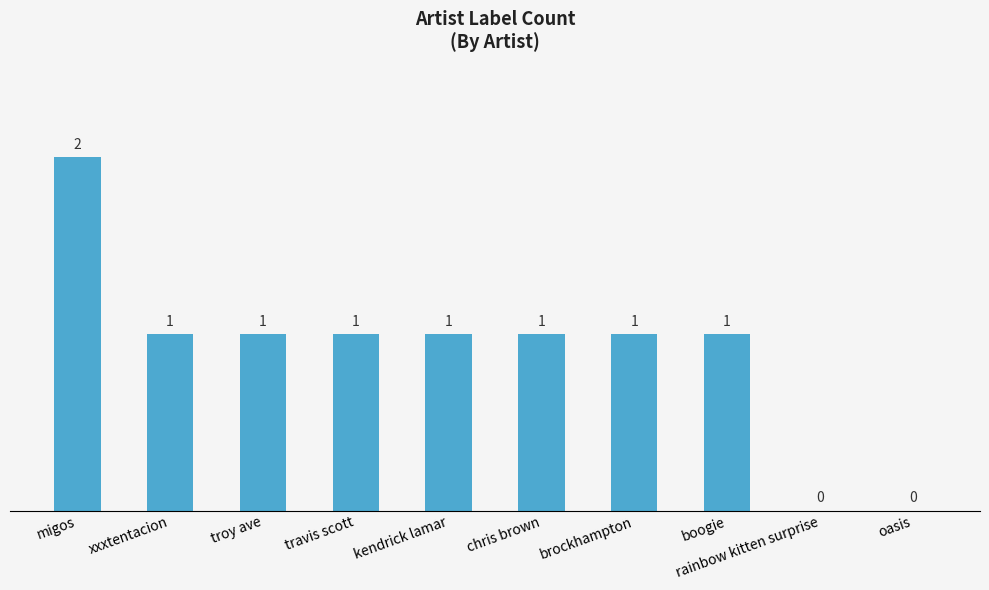

How many values are between 1 and 2?

8